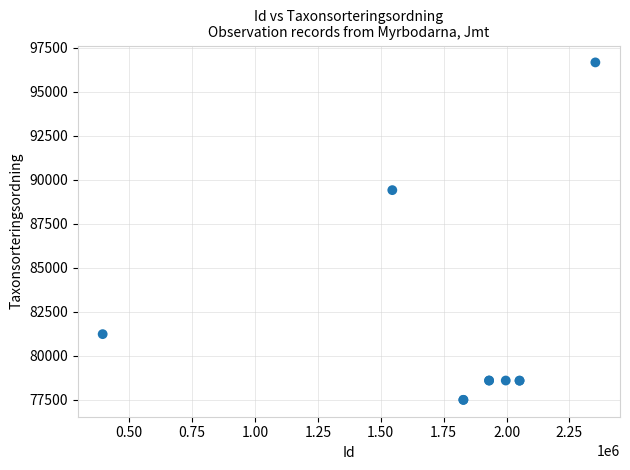

What Y value in the scatter plot is closest to 87082?

89409